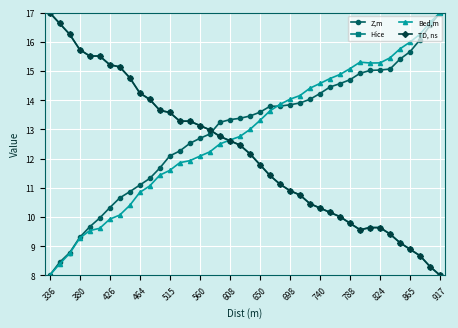

In Bed,m, how many points are higher than both neighbors (excluding endpoints)?

1